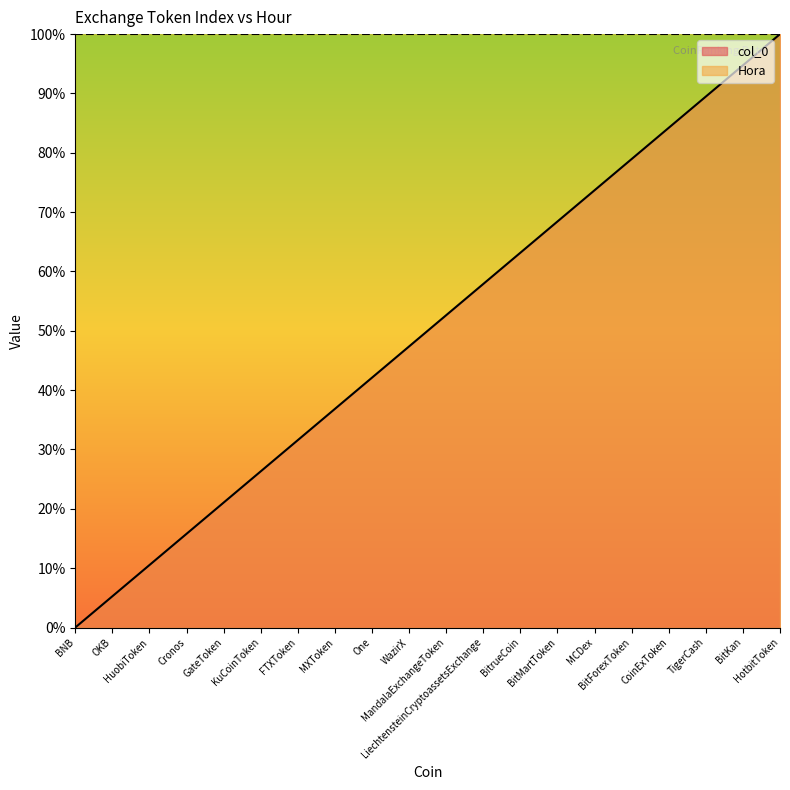

List the labels in order of value, smallest first.

BNB, OKB, HuobiToken, Cronos, GateToken, KuCoinToken, FTXToken, MXToken, One, WazirX, MandalaExchangeToken, LiechtensteinCryptoassetsExchange, BitrueCoin, BitMartToken, MCDex, BitForexToken, CoinExToken, TigerCash, BitKan, HotbitToken